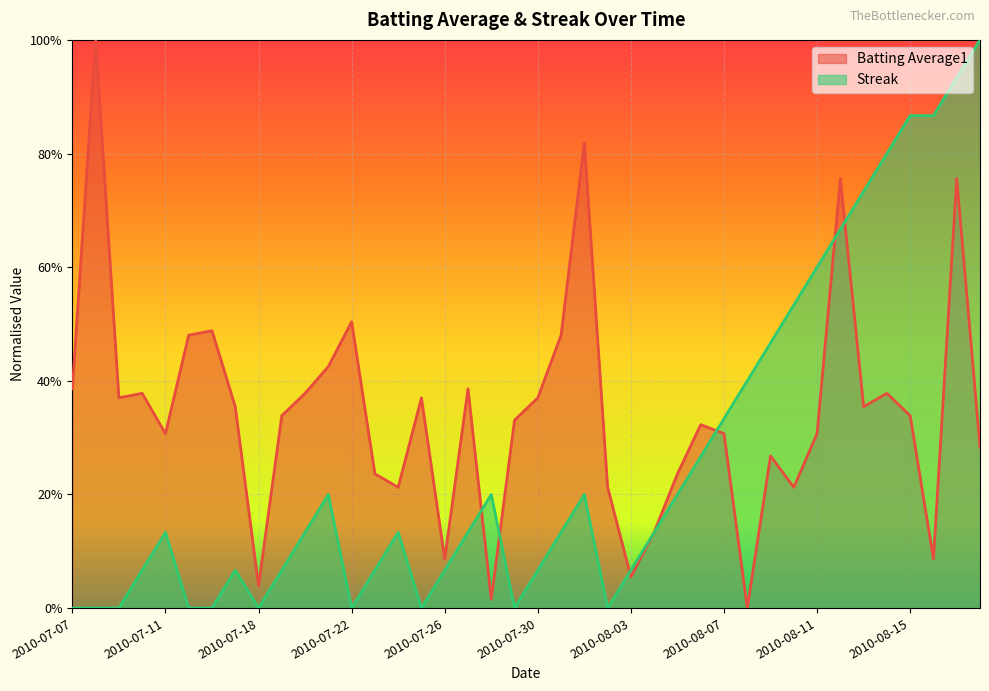

Reading left to right, extract all data points from this chart.

Batting Average1: 2010-07-07=0.4	2010-07-08=1.0	2010-07-09=0.4	2010-07-10=0.4	2010-07-11=0.3	2010-07-15=0.5	2010-07-16=0.5	2010-07-17=0.4	2010-07-18=0.0	2010-07-19=0.3	2010-07-20=0.4	2010-07-21=0.4	2010-07-22=0.5	2010-07-23=0.2	2010-07-24=0.2	2010-07-25=0.4	2010-07-26=0.1	2010-07-27=0.4	2010-07-28=0.0	2010-07-29=0.3	2010-07-30=0.4	2010-07-31=0.5	2010-08-01=0.8	2010-08-02=0.2	2010-08-03=0.1	2010-08-04=0.1	2010-08-05=0.2	2010-08-06=0.3	2010-08-07=0.3	2010-08-08=0.0	2010-08-09=0.3	2010-08-10=0.2	2010-08-11=0.3	2010-08-12=0.8	2010-08-13=0.4	2010-08-14=0.4	2010-08-15=0.3	2010-08-16=0.1	2010-08-17=0.8	2010-08-18=0.3
Streak: 2010-07-07=0.0	2010-07-08=0.0	2010-07-09=0.0	2010-07-10=0.1	2010-07-11=0.1	2010-07-15=0.0	2010-07-16=0.0	2010-07-17=0.1	2010-07-18=0.0	2010-07-19=0.1	2010-07-20=0.1	2010-07-21=0.2	2010-07-22=0.0	2010-07-23=0.1	2010-07-24=0.1	2010-07-25=0.0	2010-07-26=0.1	2010-07-27=0.1	2010-07-28=0.2	2010-07-29=0.0	2010-07-30=0.1	2010-07-31=0.1	2010-08-01=0.2	2010-08-02=0.0	2010-08-03=0.1	2010-08-04=0.1	2010-08-05=0.2	2010-08-06=0.3	2010-08-07=0.3	2010-08-08=0.4	2010-08-09=0.5	2010-08-10=0.5	2010-08-11=0.6	2010-08-12=0.7	2010-08-13=0.7	2010-08-14=0.8	2010-08-15=0.9	2010-08-16=0.9	2010-08-17=0.9	2010-08-18=1.0